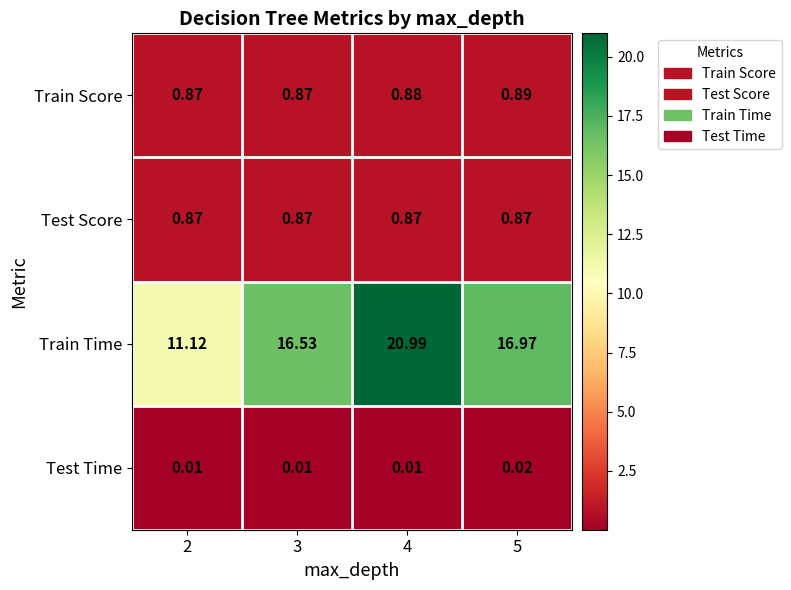

Rank the series by their maximum value, from highest to lowest.

Train Time, Train Score, Test Score, Test Time